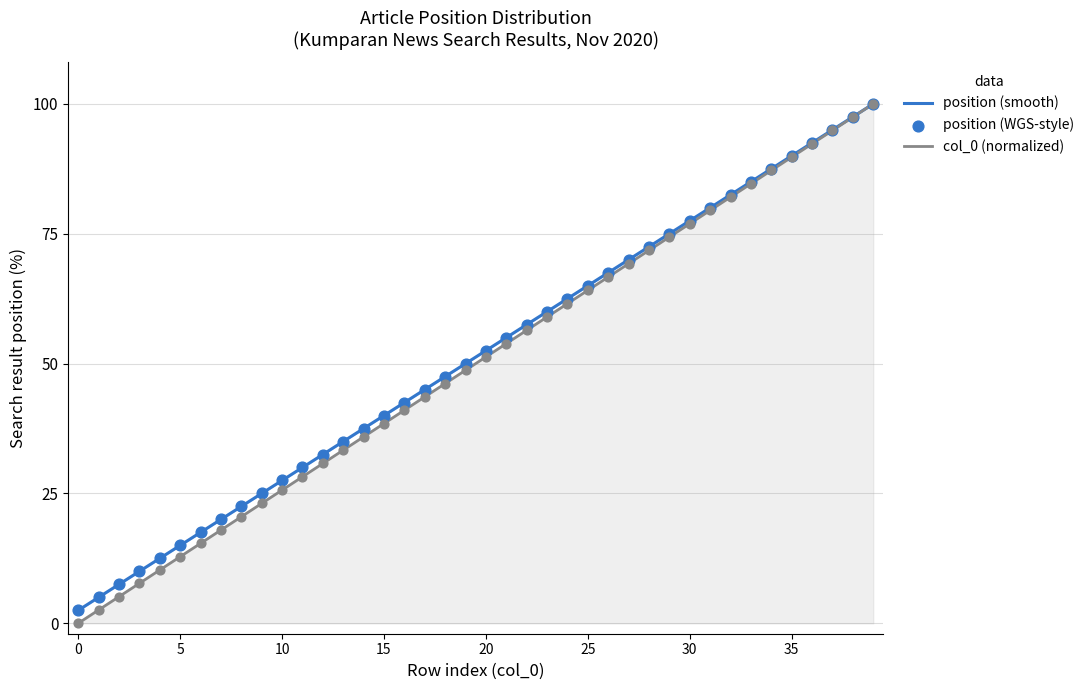

Which series reaches the minimum Y coordinate?

col_0